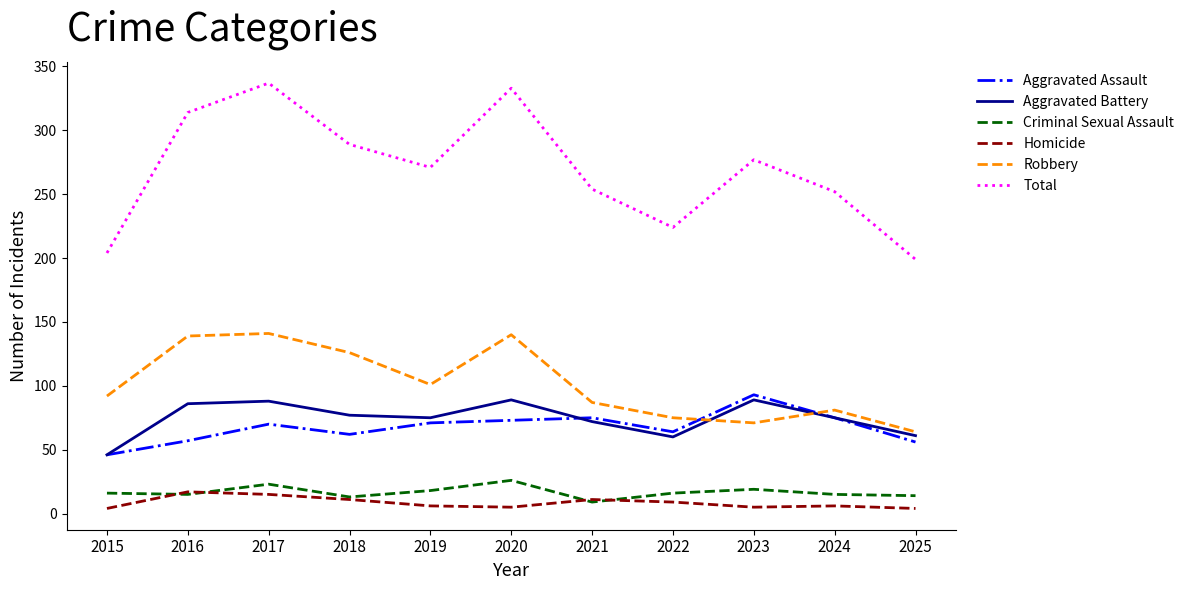

Where does the Aggravated Battery series first go above 75?

2016